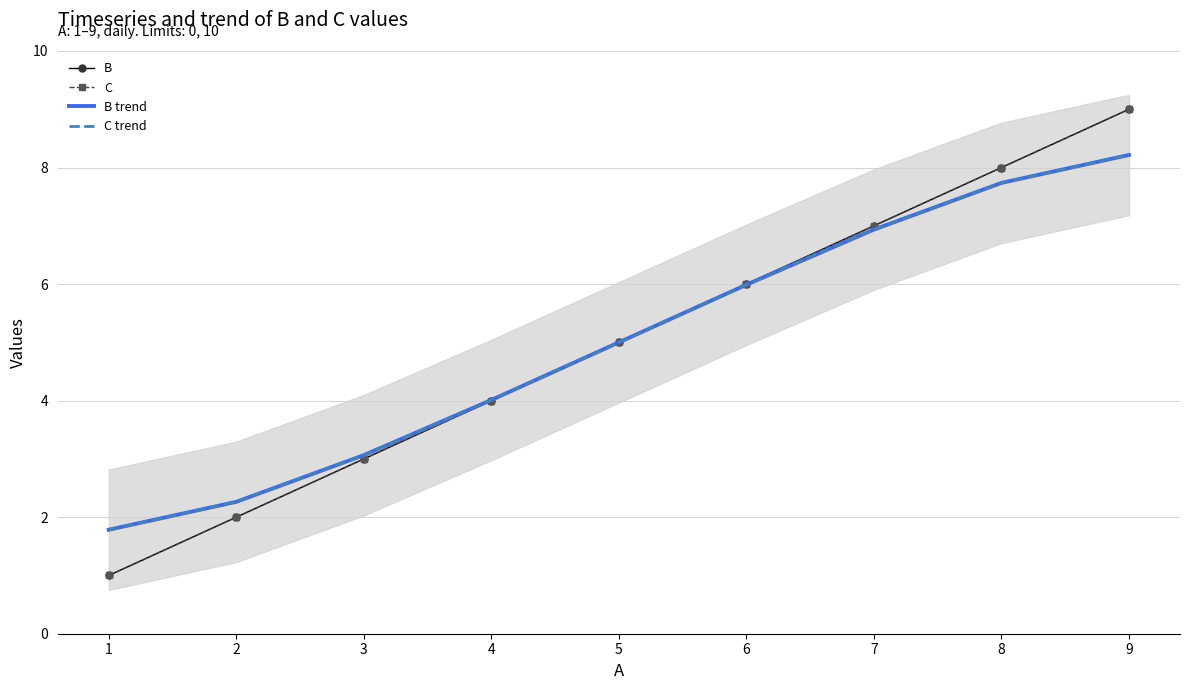

True or false: C trend and B trend cross at least once.

False